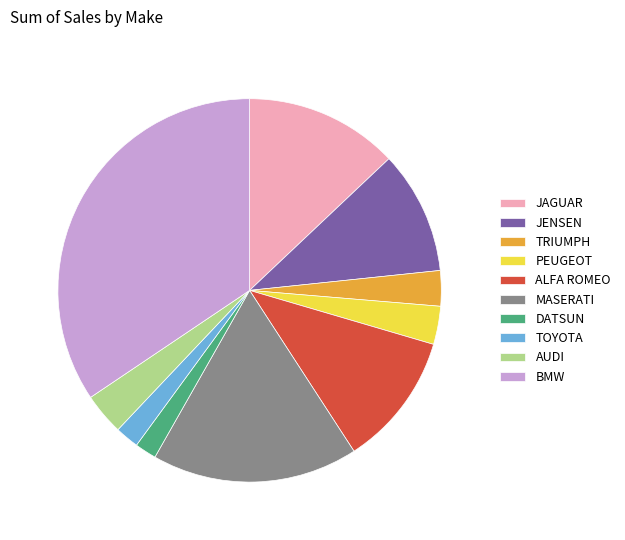

What is the largest slice in the pie chart?

BMW